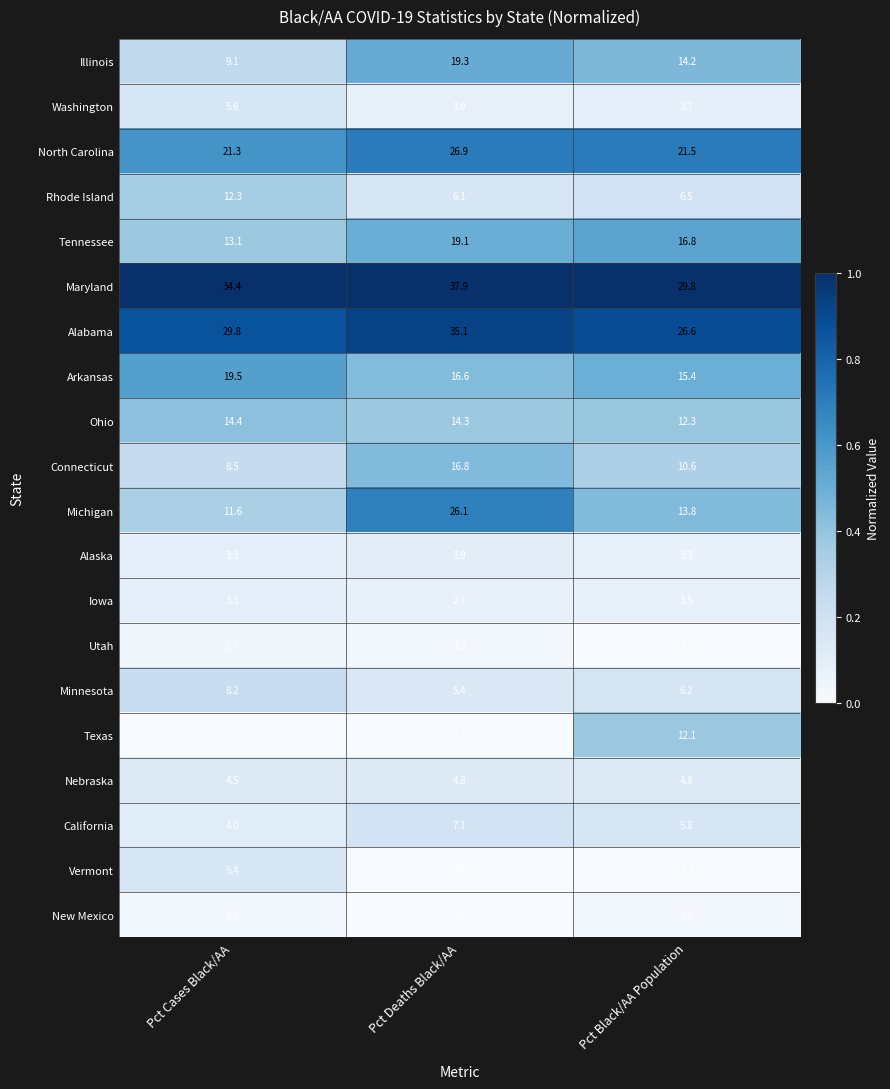

How many Nebraska values are between 4 and 5?

3